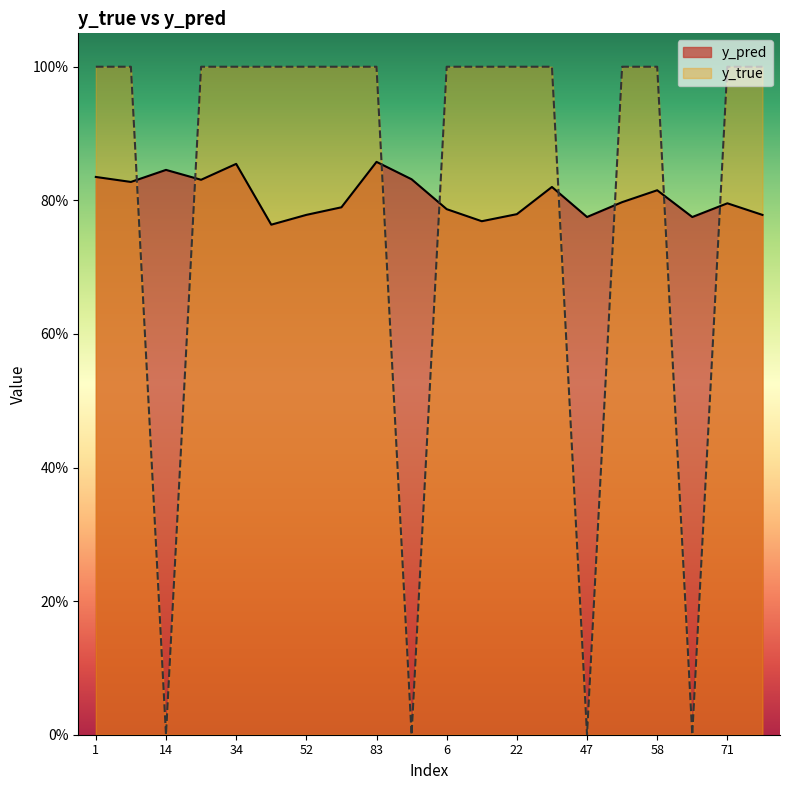

Which category has the highest value across all series?

1